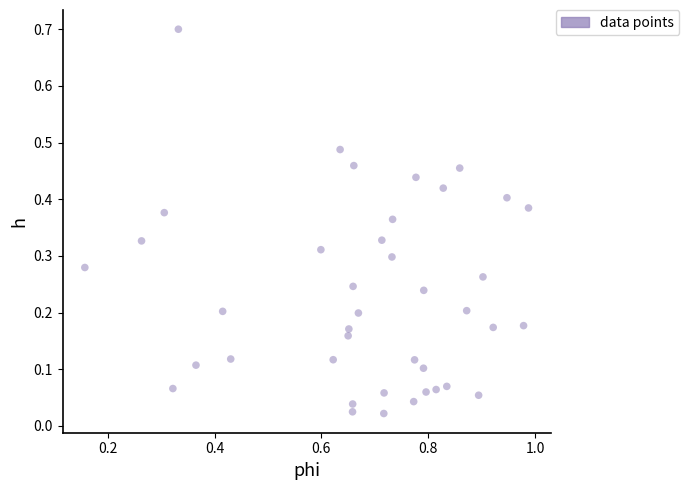

What is the range of Y values (max minus min)?

0.7